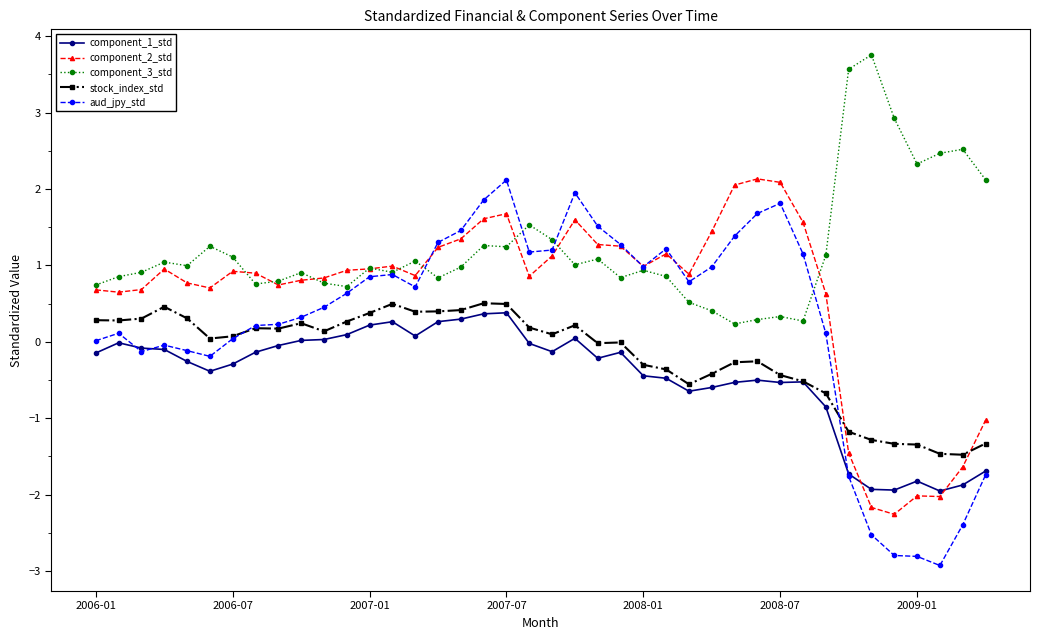

Which series has the largest range (max minus min)?

aud_jpy_std